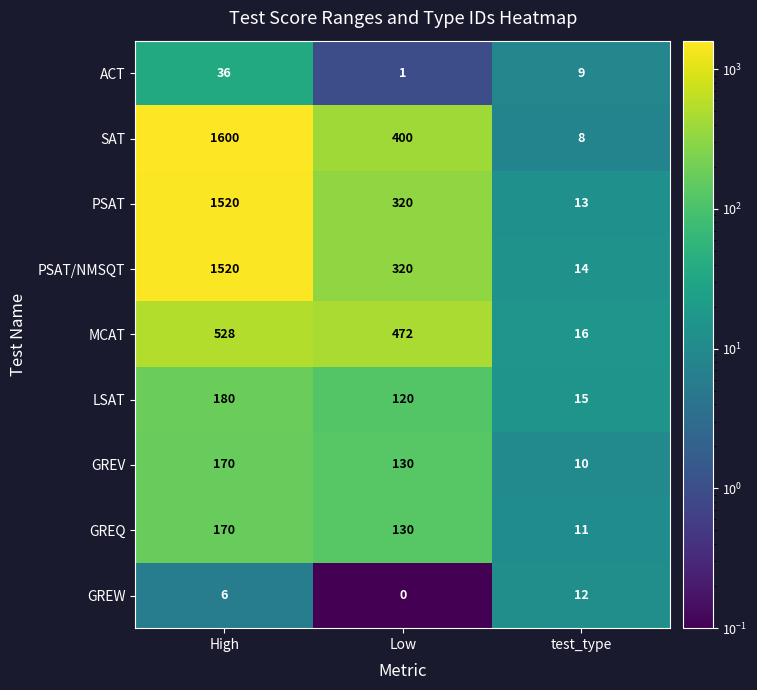

What is the spread (max minus min) of values at test_type?

8